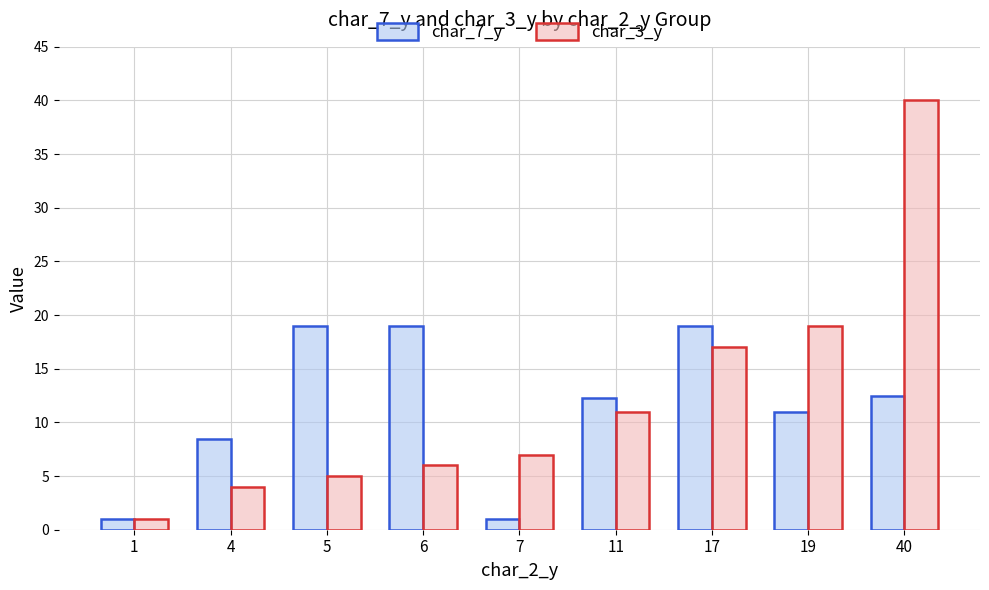

How many bars are there in total?

18